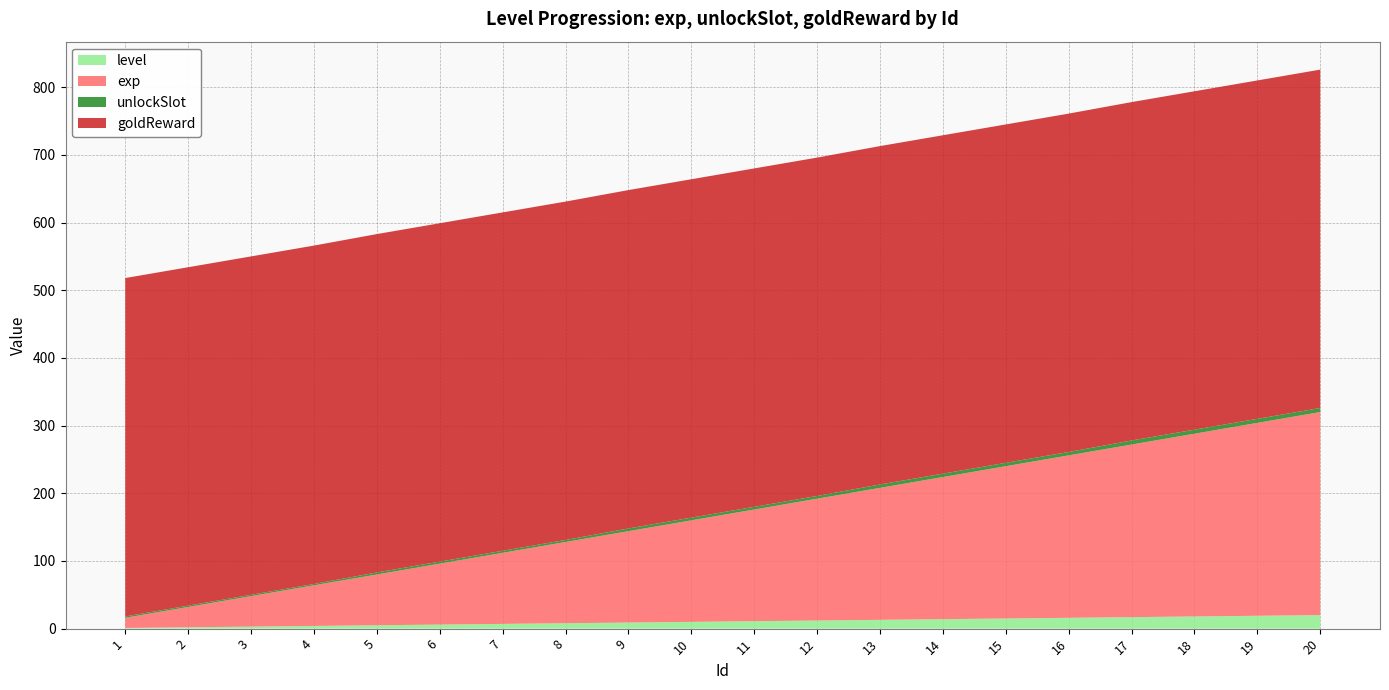

Reading right to left, list all the values displayed in this chart.

level: 20	19	18	17	16	15	14	13	12	11	10	9	8	7	6	5	4	3	2	1
exp: 300	285	270	255	240	225	210	195	180	165	150	135	120	105	90	75	60	45	30	15
unlockSlot: 6	6	6	6	5	5	5	5	4	4	4	4	3	3	3	3	2	2	2	2
goldReward: 500	500	500	500	500	500	500	500	500	500	500	500	500	500	500	500	500	500	500	500